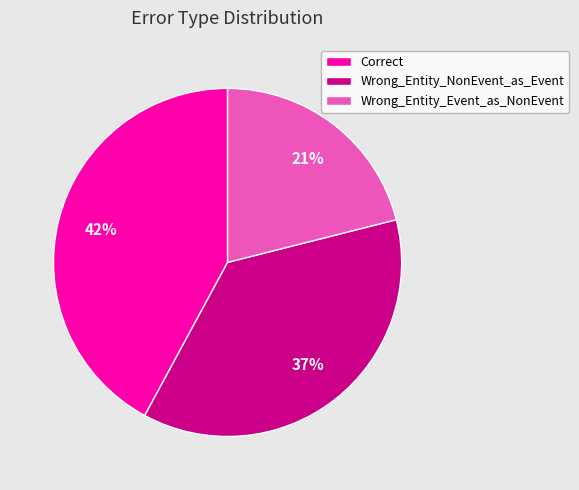

To the nearest percent, what is the difference between the largest and smallest slice percentages?

21%